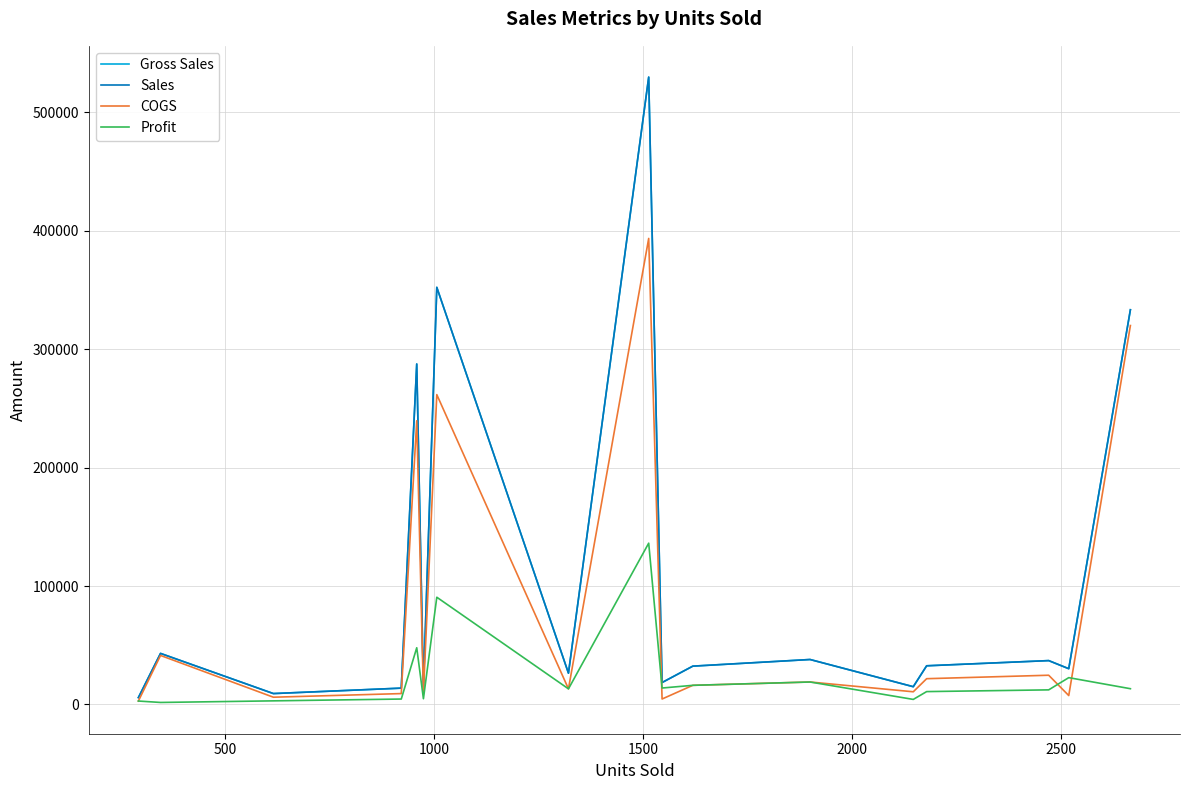

Which series has the largest range (max minus min)?

Gross Sales